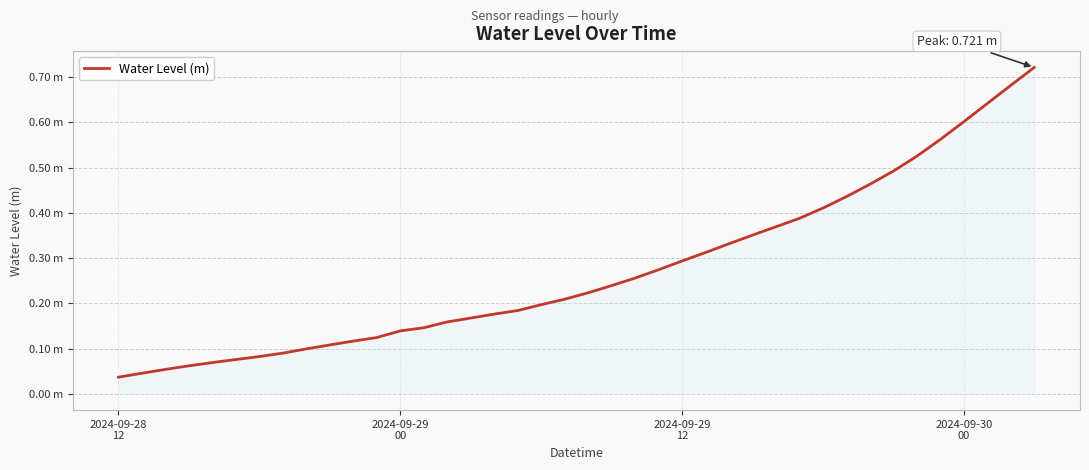

Does the chart have visible grid lines?

Yes